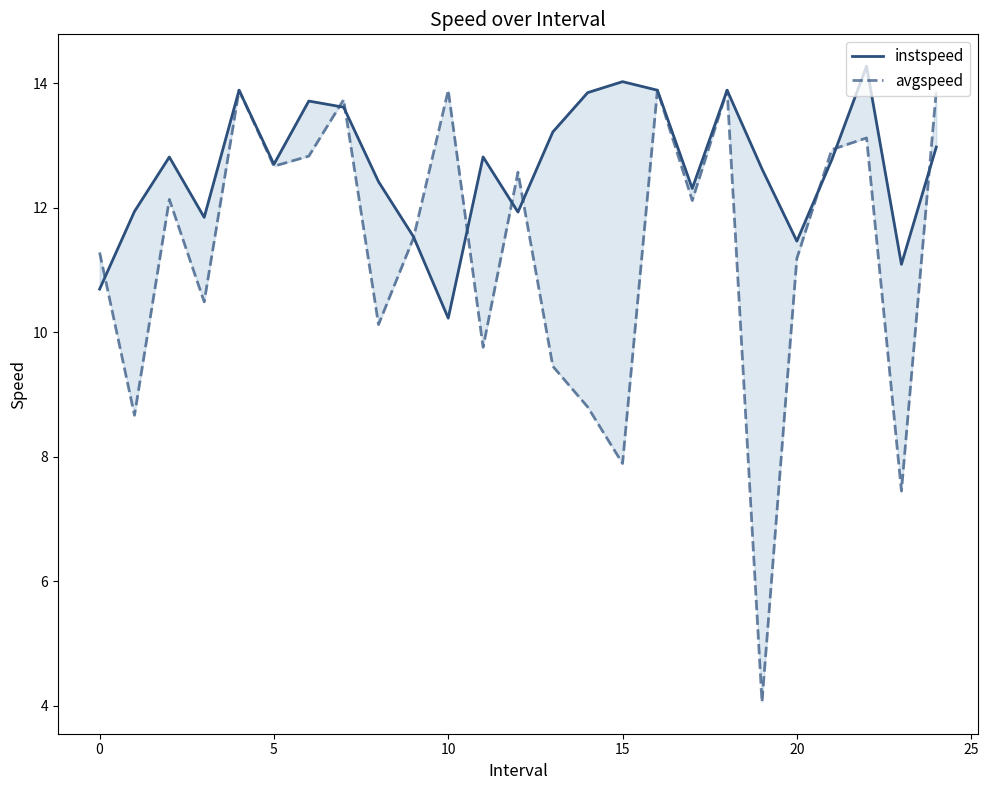

Reading right to left, transcribe all the data shown in this chart.

instspeed: 13.0	11.1	14.3	12.8	11.5	12.6	13.9	12.3	13.9	14.0	13.9	13.2	11.9	12.8	10.2	11.5	12.4	13.6	13.7	12.7	13.9	11.8	12.8	11.9	10.7
avgspeed: 13.9	7.4	13.1	12.9	11.2	4.1	13.9	12.1	13.9	7.9	8.8	9.5	12.6	9.8	13.9	11.5	10.1	13.7	12.8	12.7	13.9	10.5	12.1	8.7	11.3